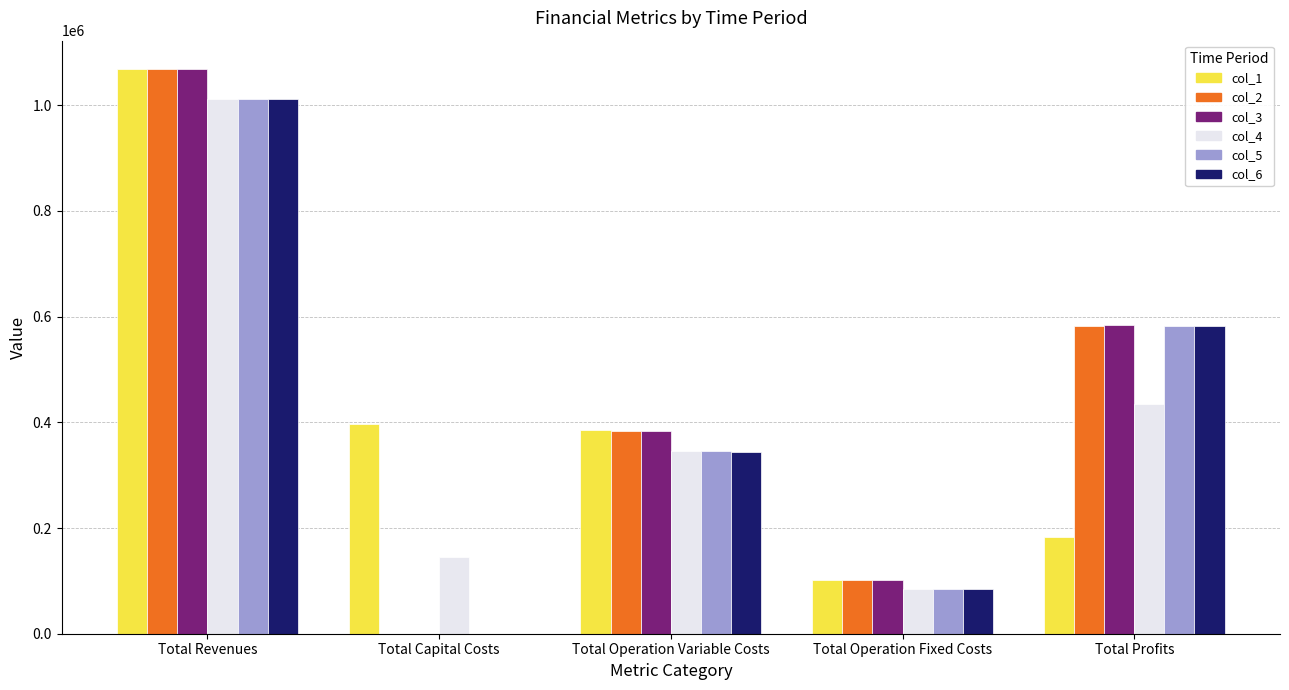

True or false: col_4 has a value of 83943.8 at Total Operation Fixed Costs.

True